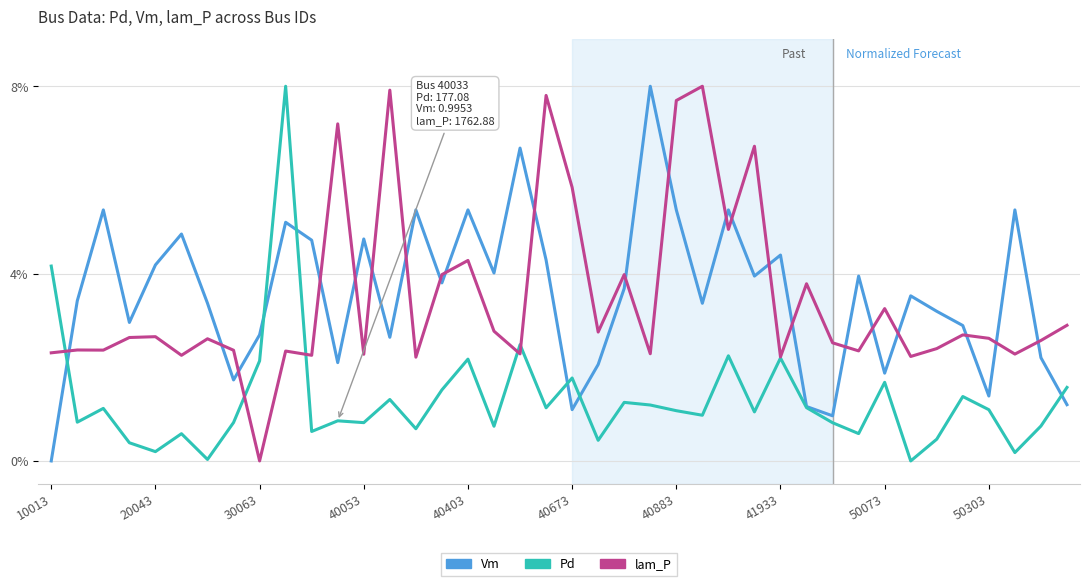

What is the maximum value shown in the chart?

8.0